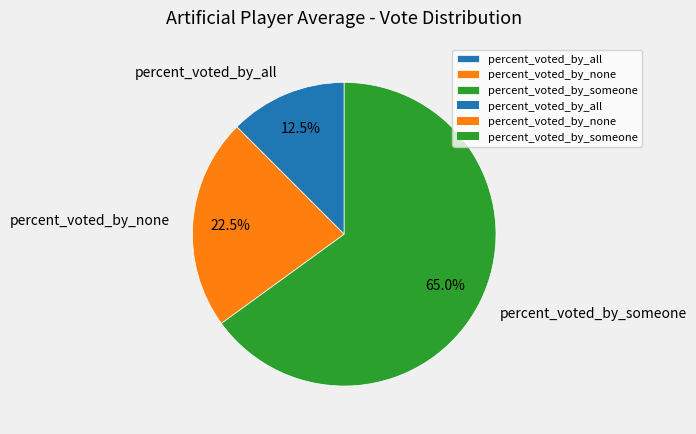

Which has a higher value, percent_voted_by_none or percent_voted_by_someone?

percent_voted_by_someone